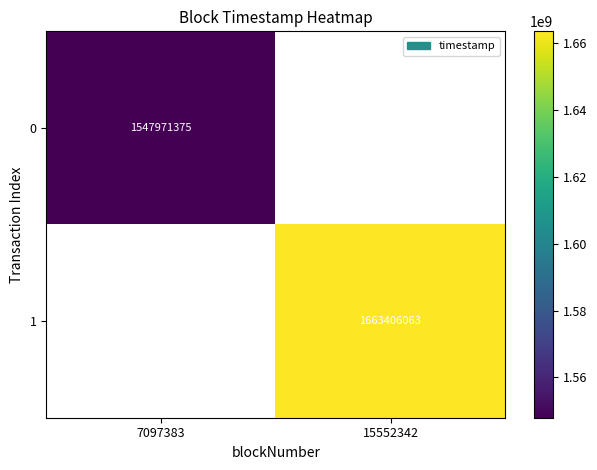

The 1 series shows 1663406063 at 15552342. True or false?

True